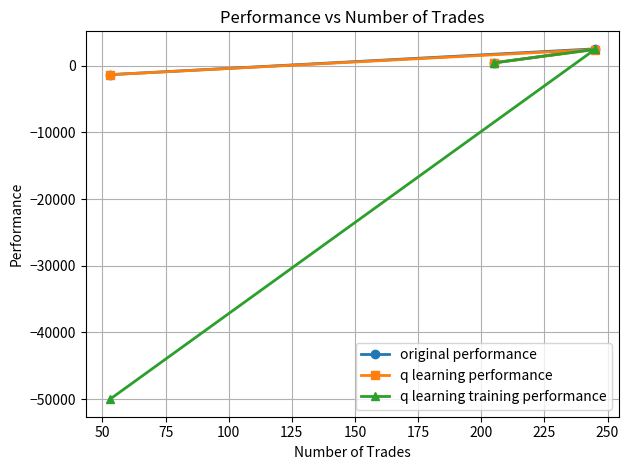

Which series has the widest spread of values?

q learning training performance